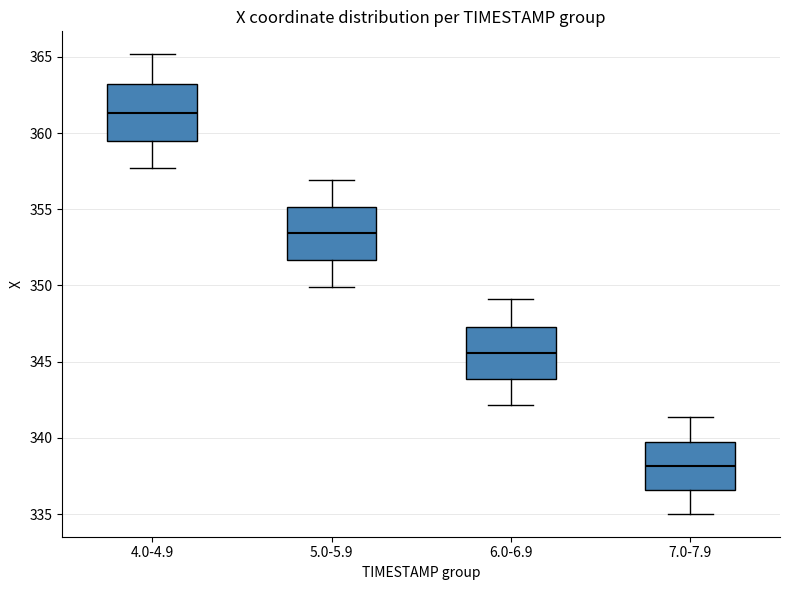

Which box's median line is the lowest?

7.0-7.9